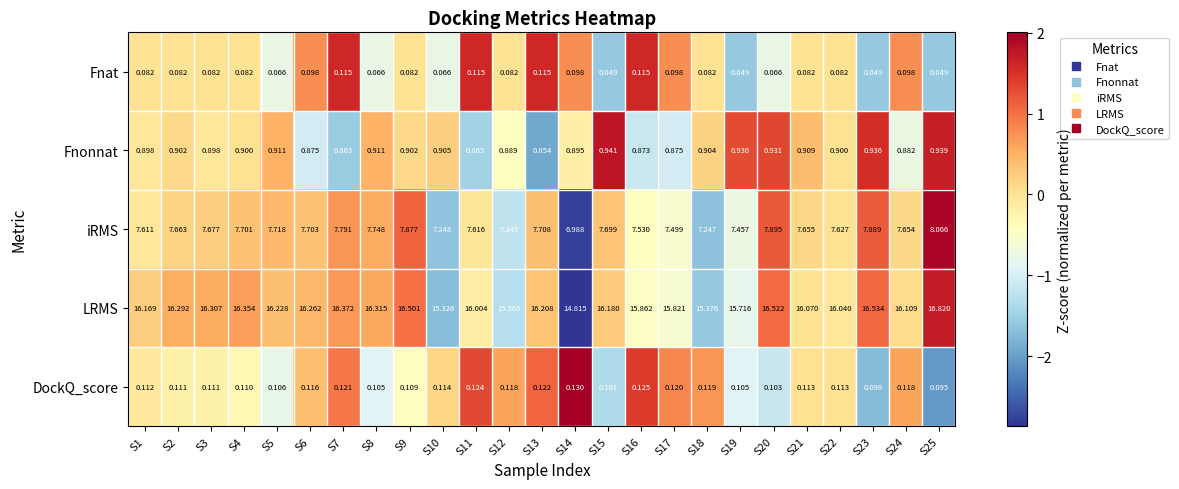

How many categories are shown in the chart?

25